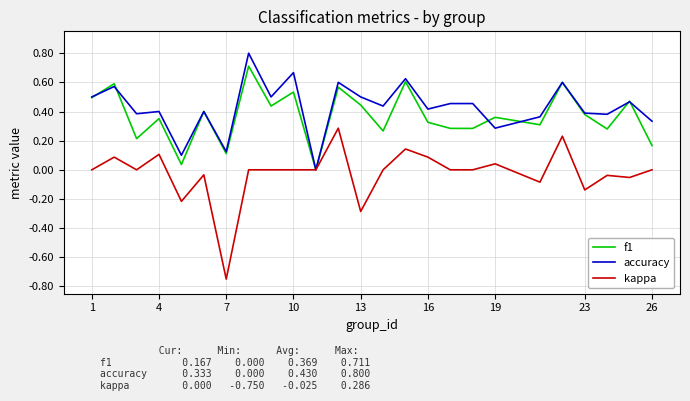

Which series has the largest range (max minus min)?

kappa